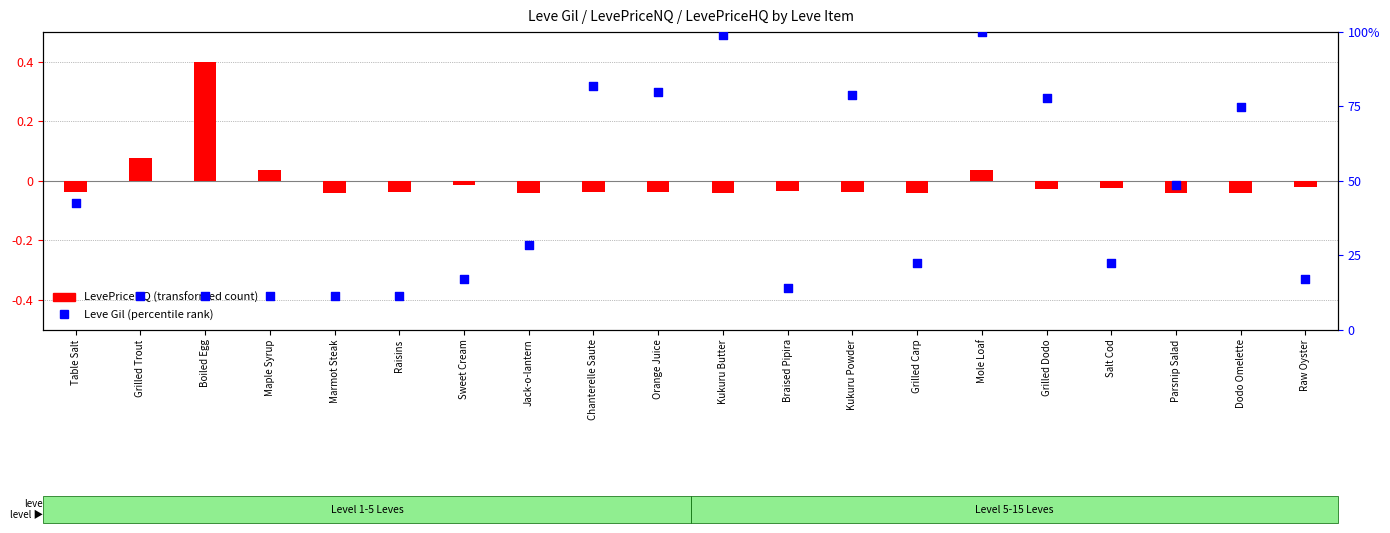

At how many categories does at least one series exceed 39?

9